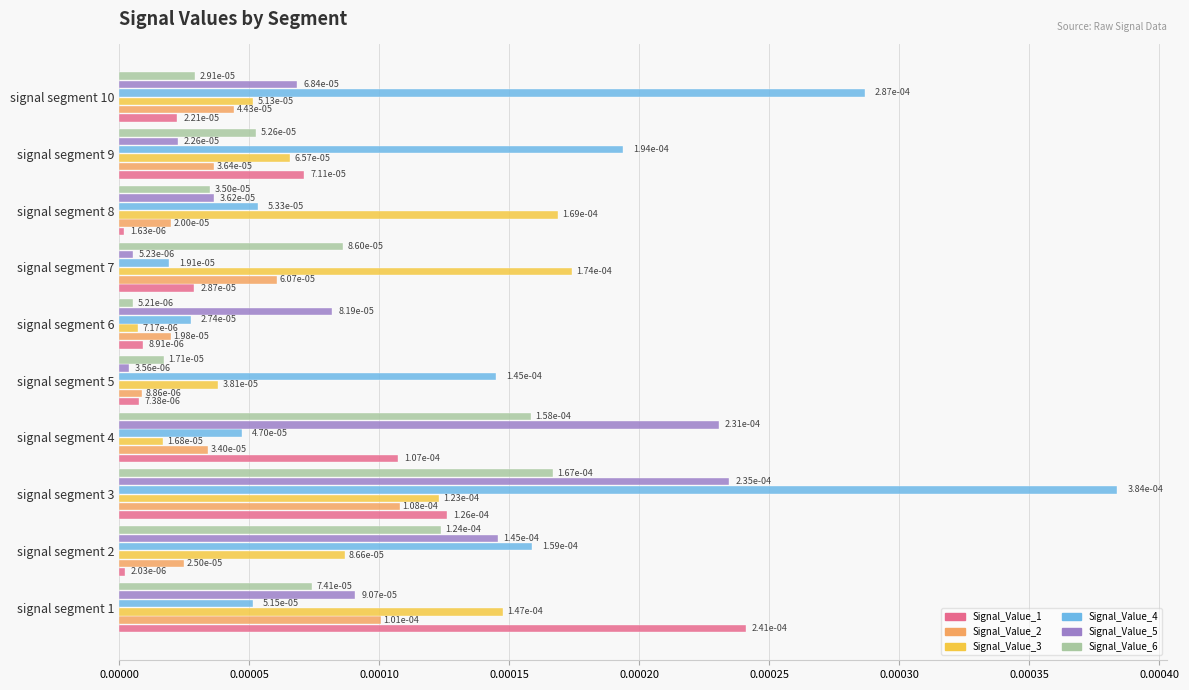

At how many categories does at least one series exceed 0?

10